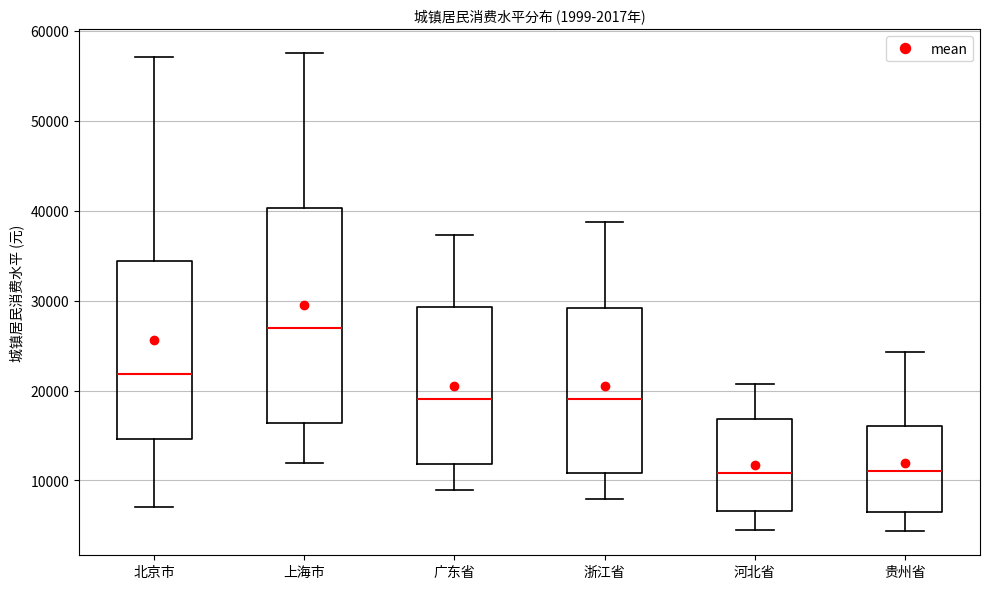

Which box has the highest median line?

上海市